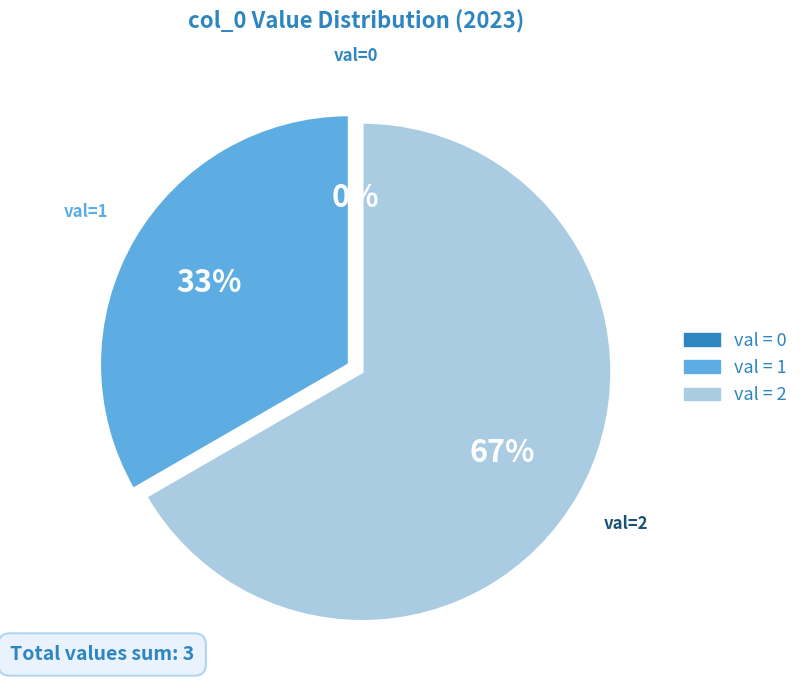

Combined, what portion of the pie is 0 and 1?

33.3%